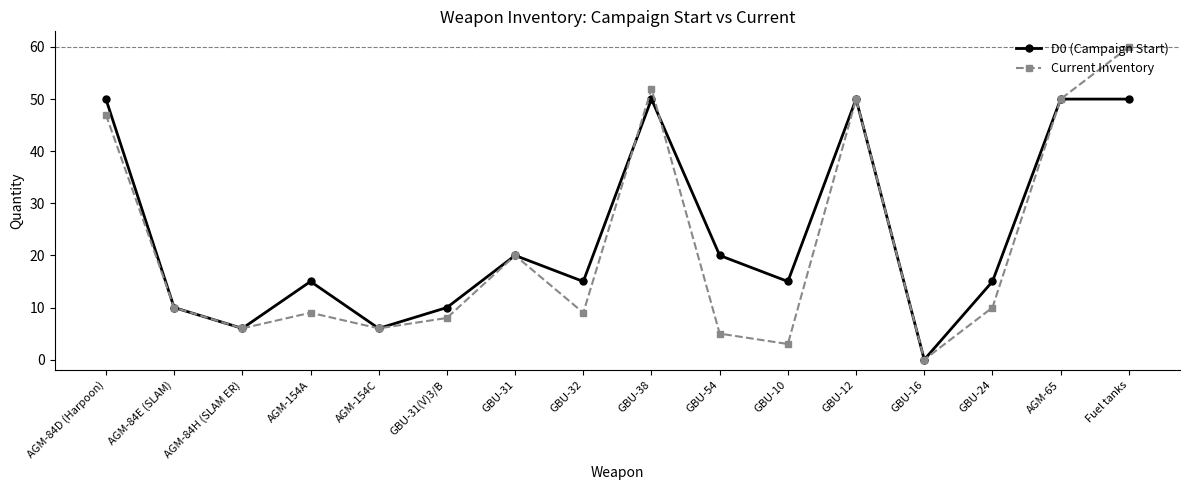

Which series has the widest spread of values?

Current Inventory